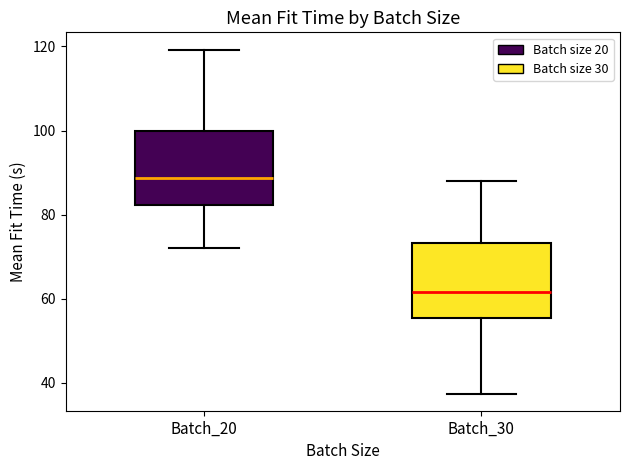

Reading left to right, transcribe this box plot: for each box, give where its median line is, the range the box spans, and where its two whiskers end, as read against the y-axis. The values are not printed on the chart, so give them approximately, as read against the axis.

Batch_20: median 88, box 82 to 100, whiskers 72 to 120
Batch_30: median 62, box 56 to 74, whiskers 38 to 88